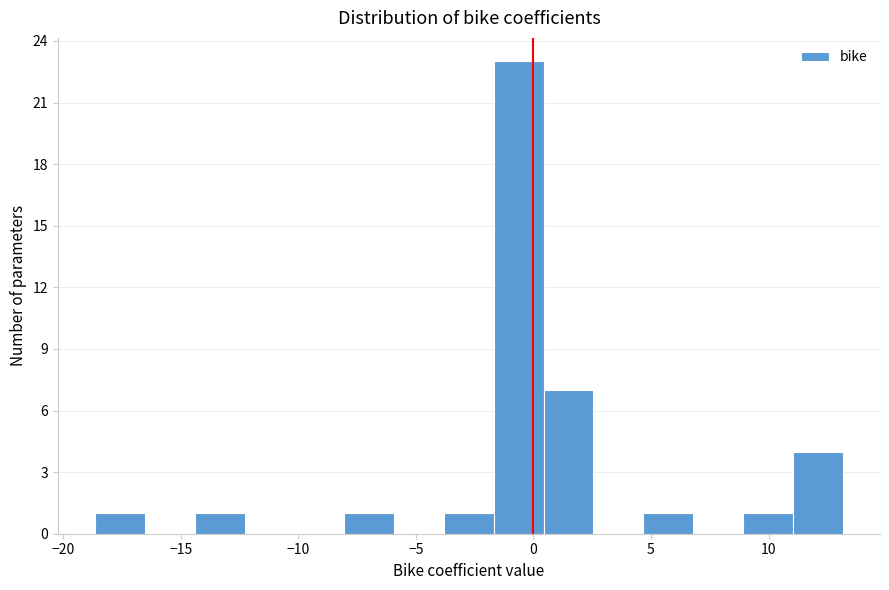

Over which range of the x-axis is the bar tallest?

-1.5 to 0.5